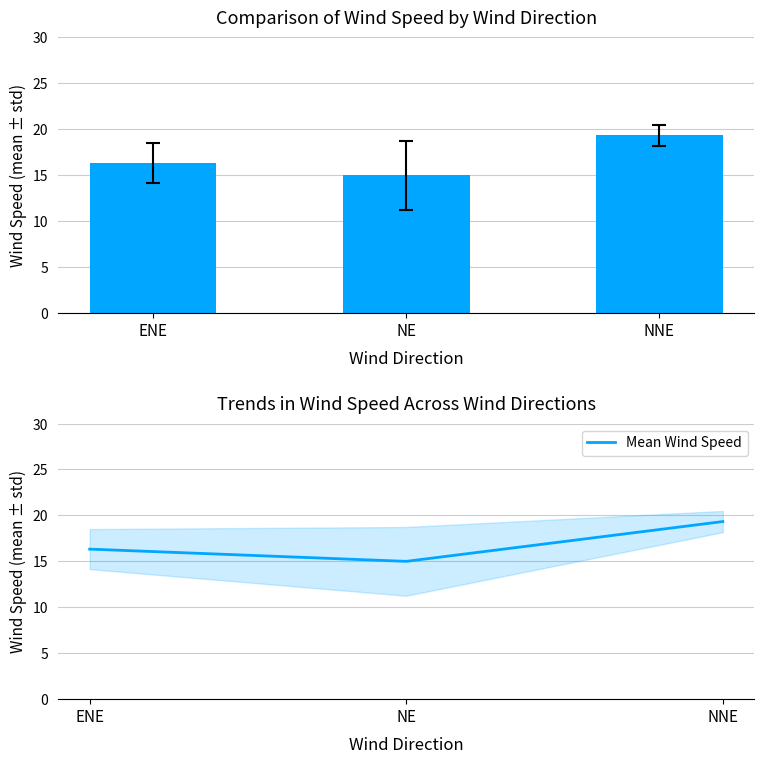

What is the maximum value for Wind Speed?

19.3